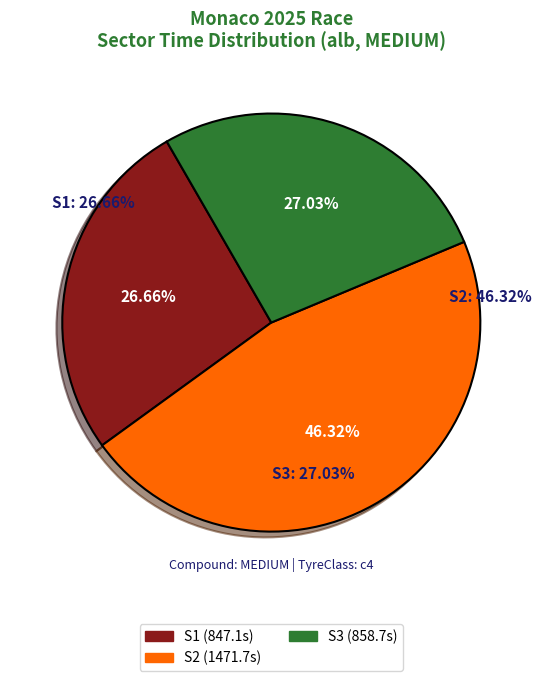

The MEDIUM slice represents 40% of the pie. True or false?

False